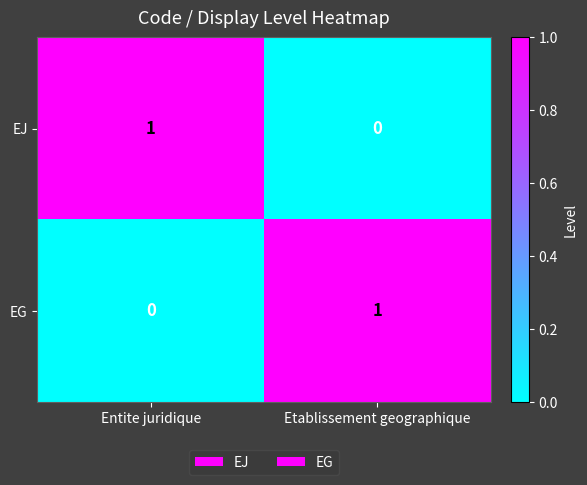

At how many categories does at least one series exceed 0?

2